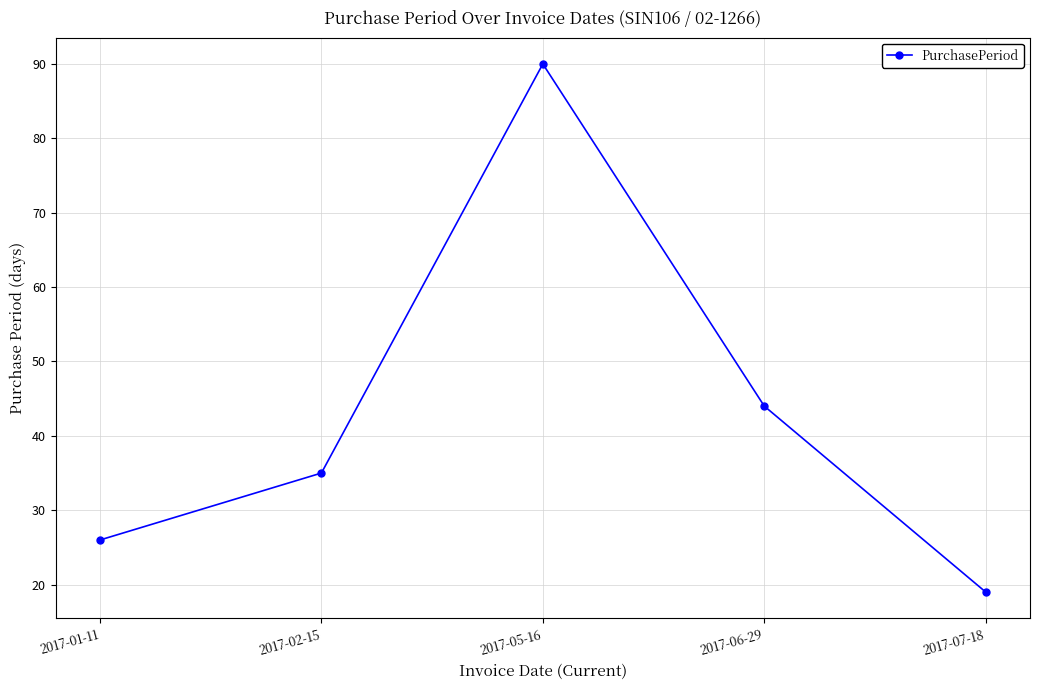

Between 2017-02-15 and 2017-05-16, which is larger?

2017-05-16